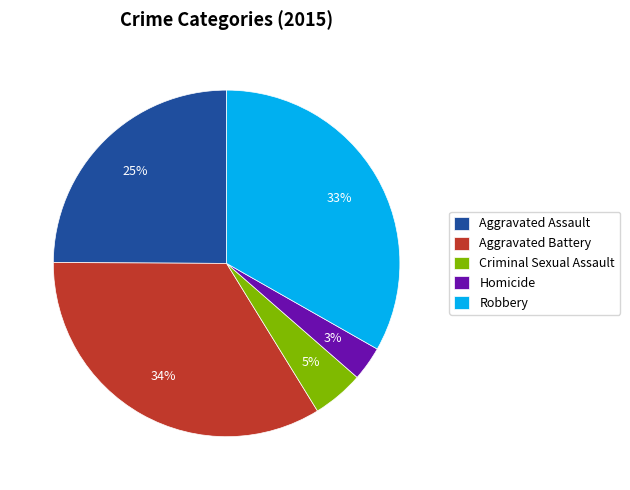

How many segments does this pie chart have?

5